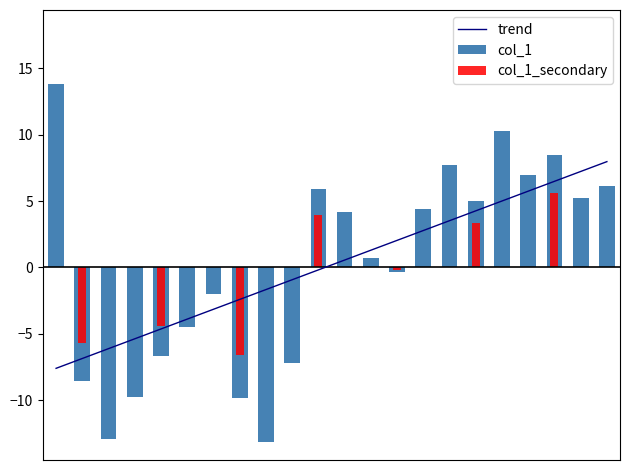

Rank the series at 12 from highest to lowest value.

trend, col_1, col_1_secondary